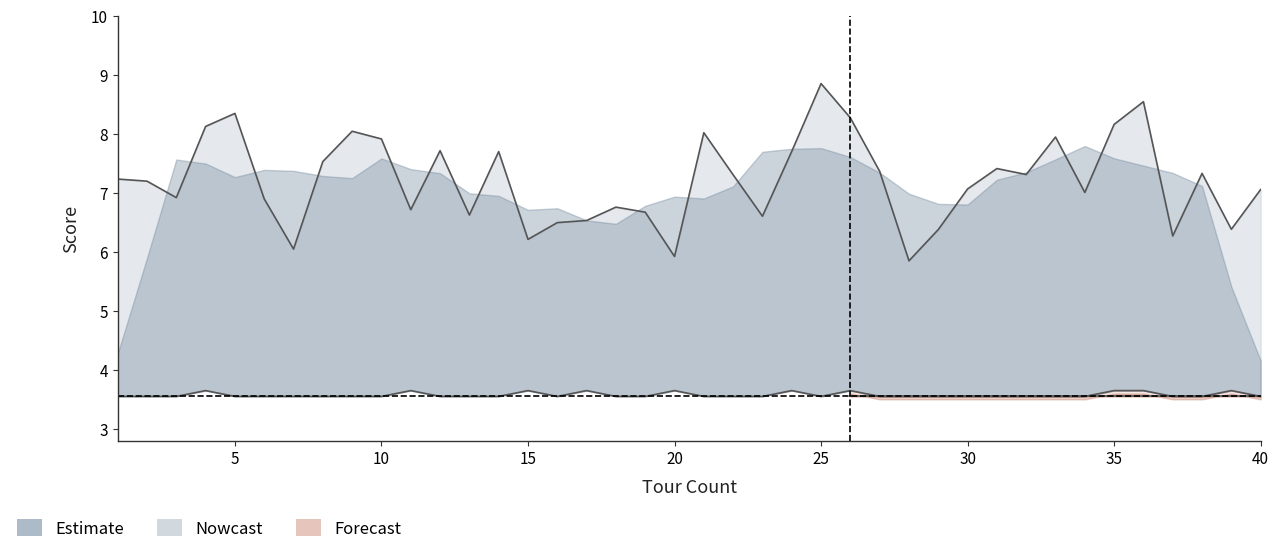

True or false: initScore has a value of 7.9 at 33.

True